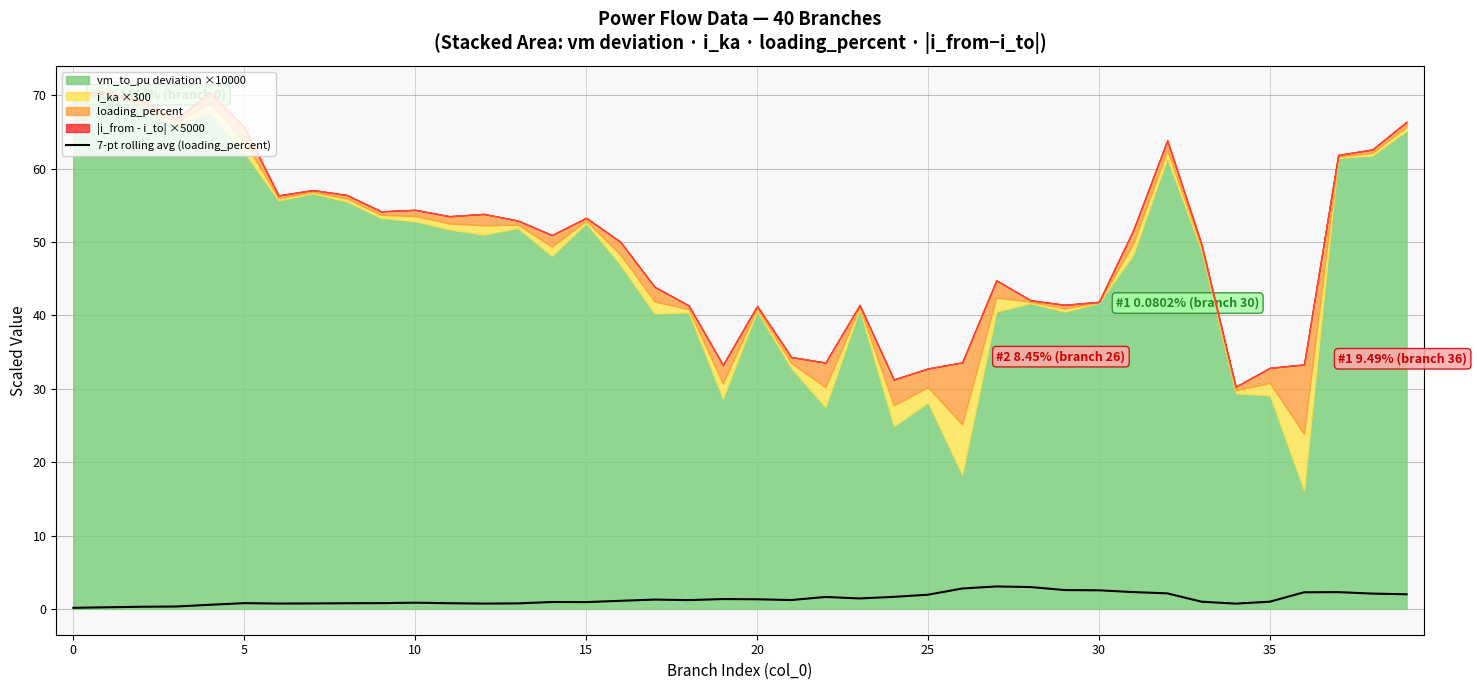

What is the change in value from 15 to 21?

+0.3